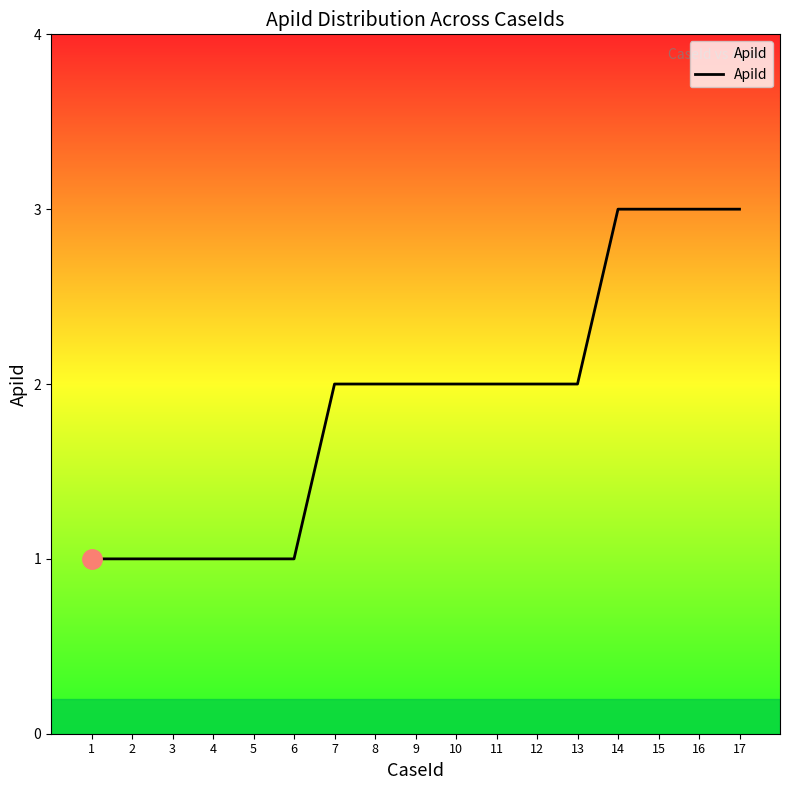

True or false: the data shows 1 at 3.

True